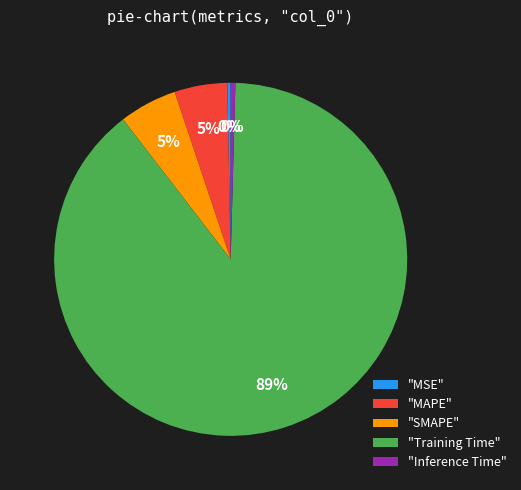

To the nearest percent, what is the combined percentage of "Inference Time" and "MAPE"?

5%